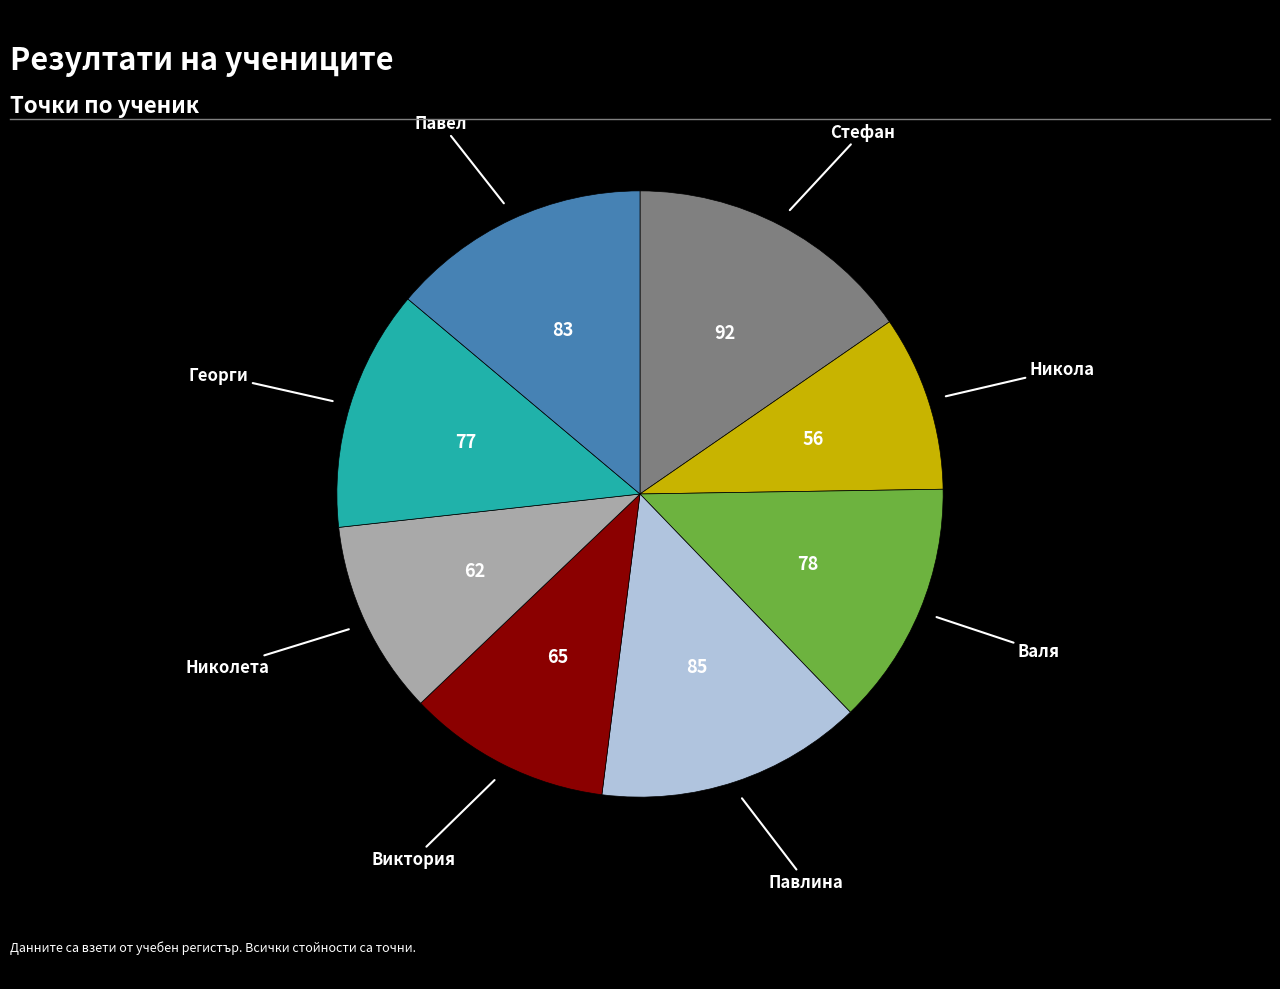

Is there any slice that represents more than half of the pie?

No